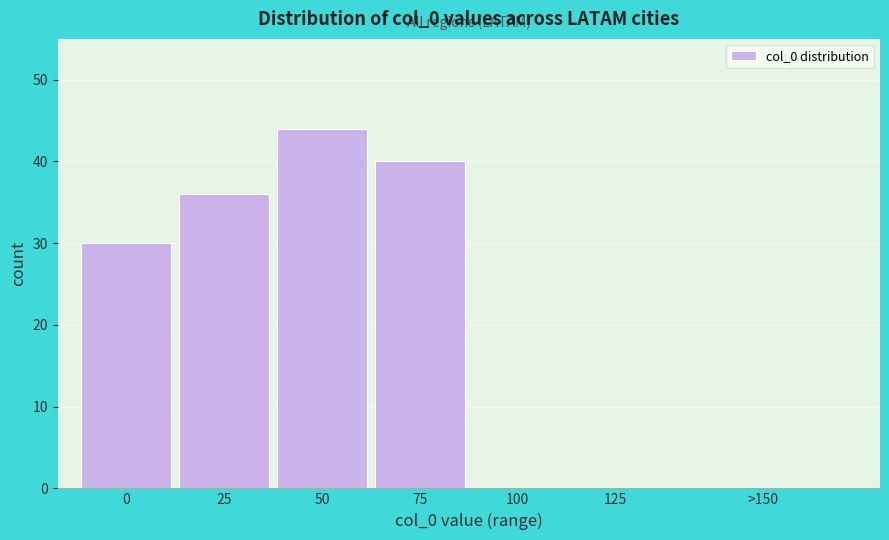

Reading right to left, transcribe all the data shown in this chart.

>150=0	125=0	100=0	75=40	50=44	25=36	0=30